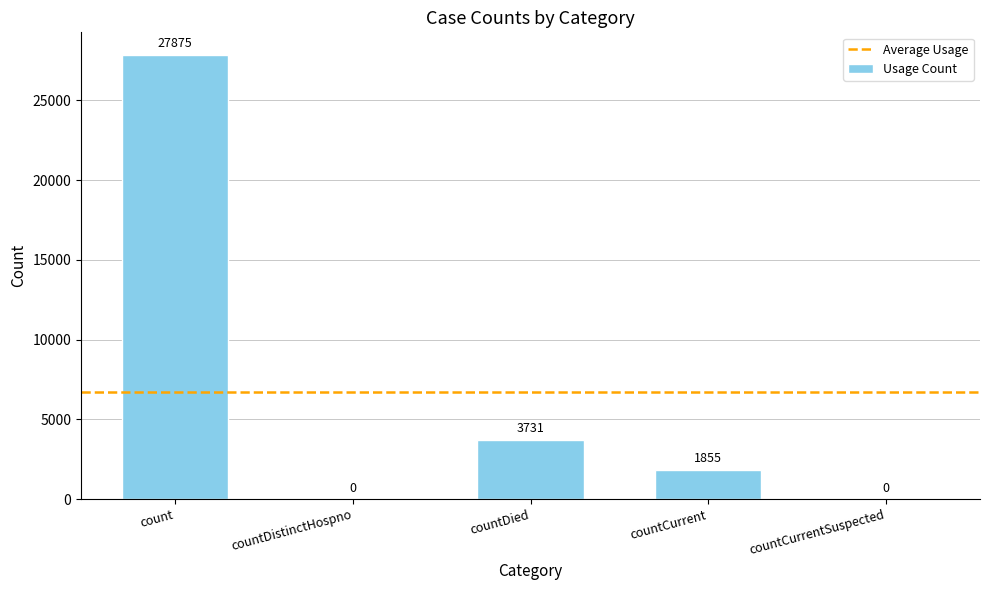

What is the greatest value displayed?

27875